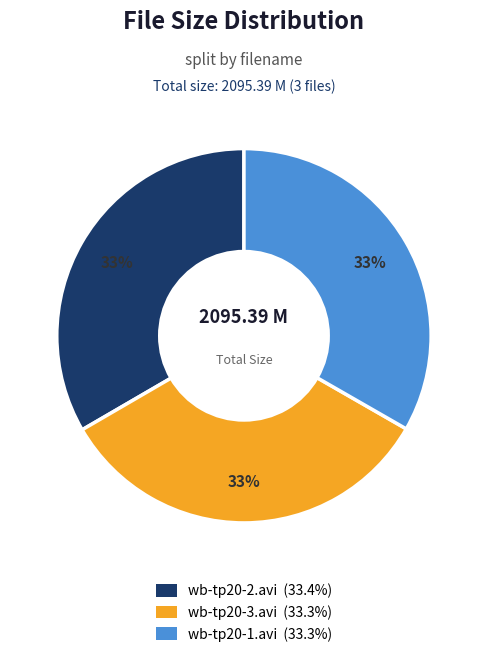

Is it true that wb-tp20-2.avi is 25% of the pie?

False